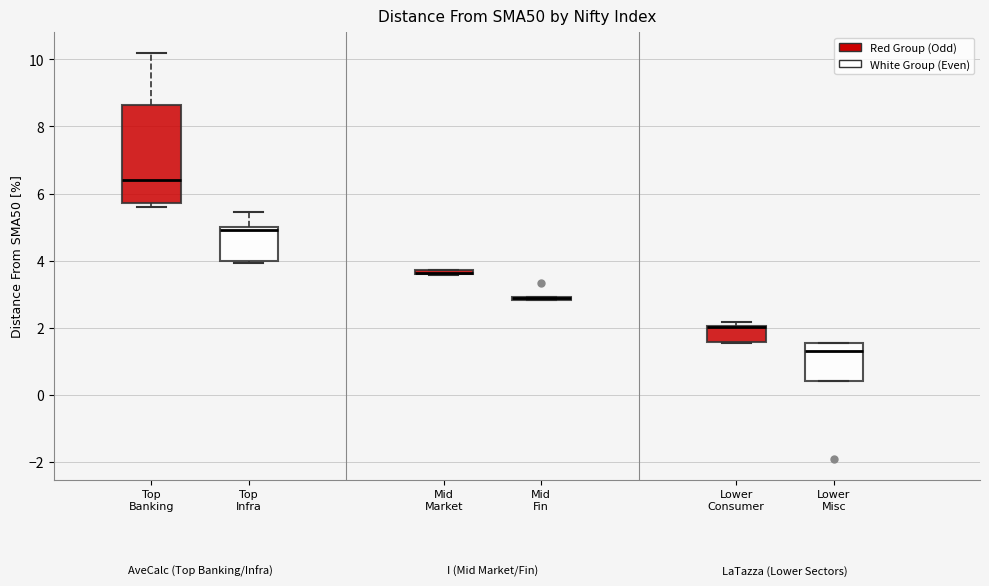

Where is the lower edge of the box for Lower Misc on the y-axis? The values are not printed on the chart, so give them approximately, as read against the axis.

0.4